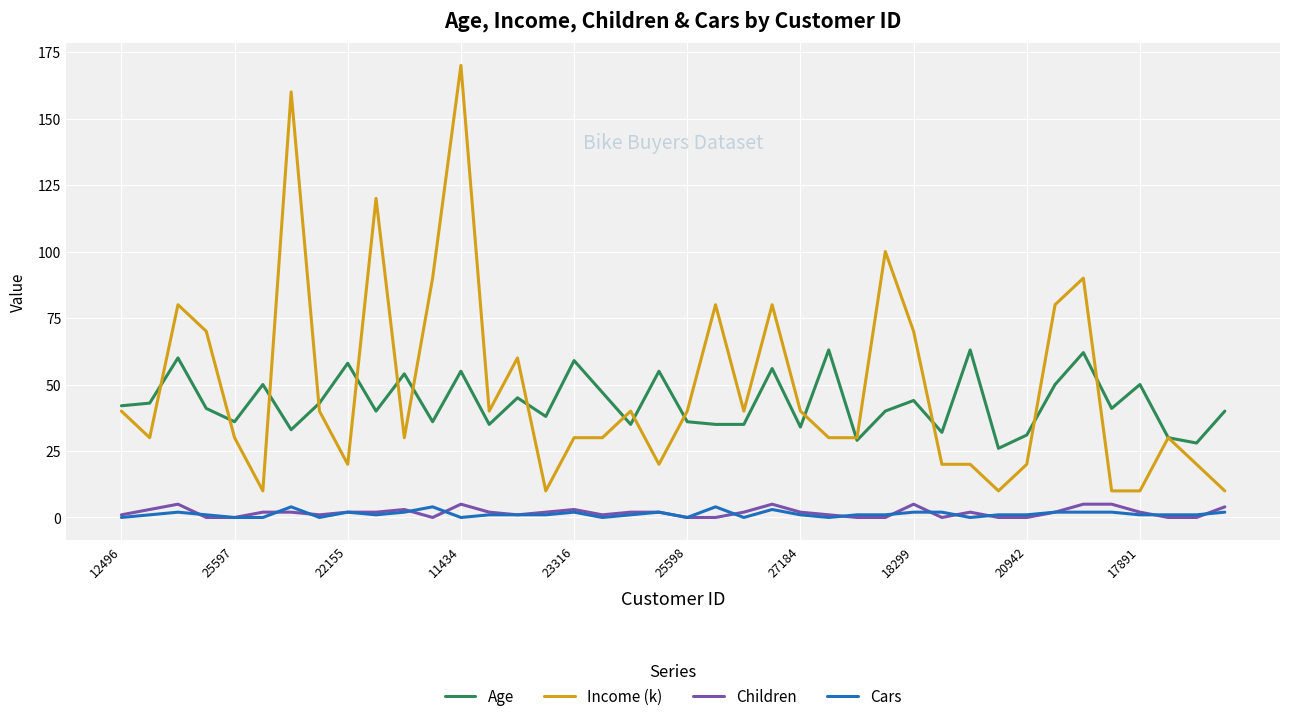

Which series has the largest range (max minus min)?

Income (k)